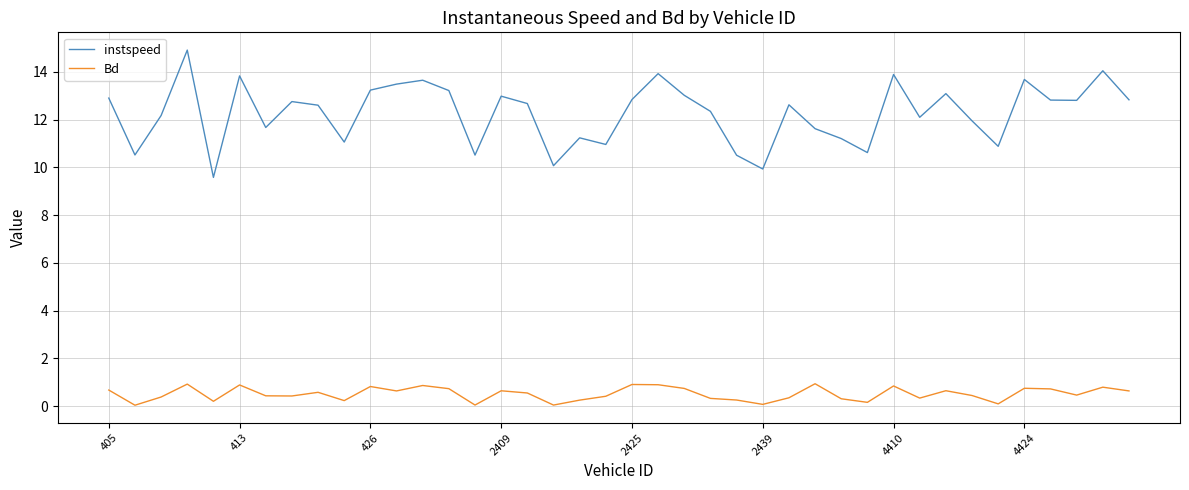

Which series has the largest total across all categories?

instspeed